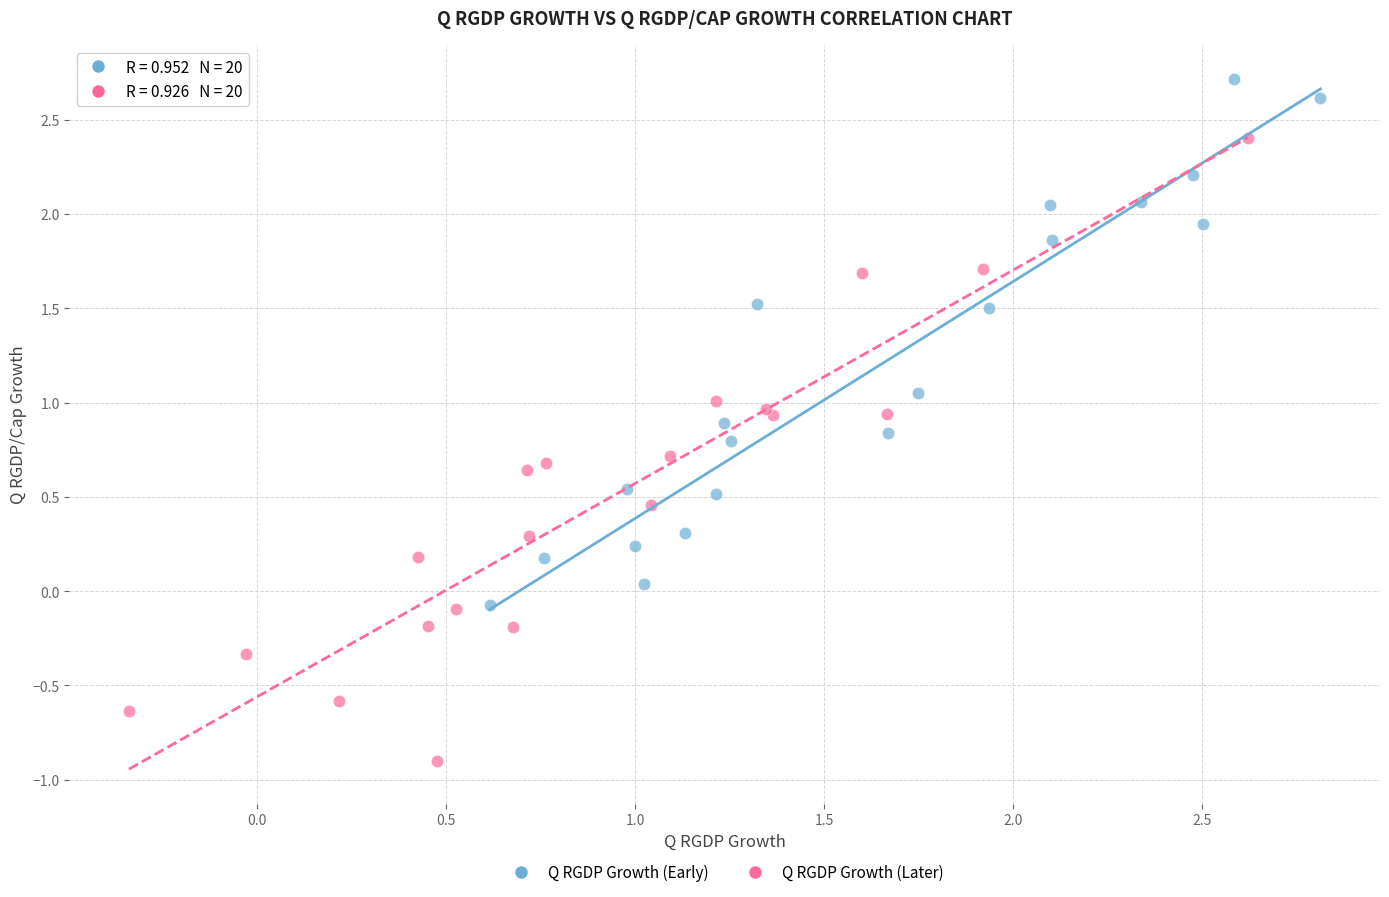

Which series contains the highest Y value?

Q RGDP Growth (Early)